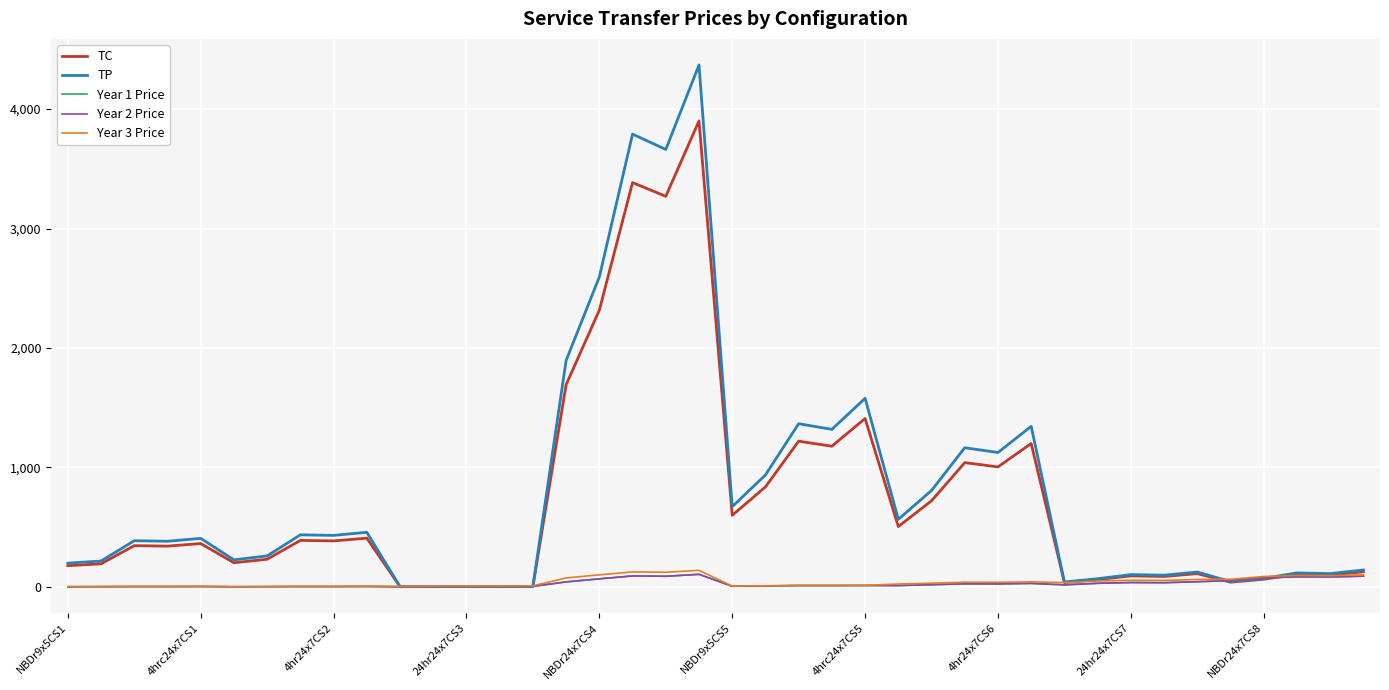

Is this an area chart (filled region under the line)?

No